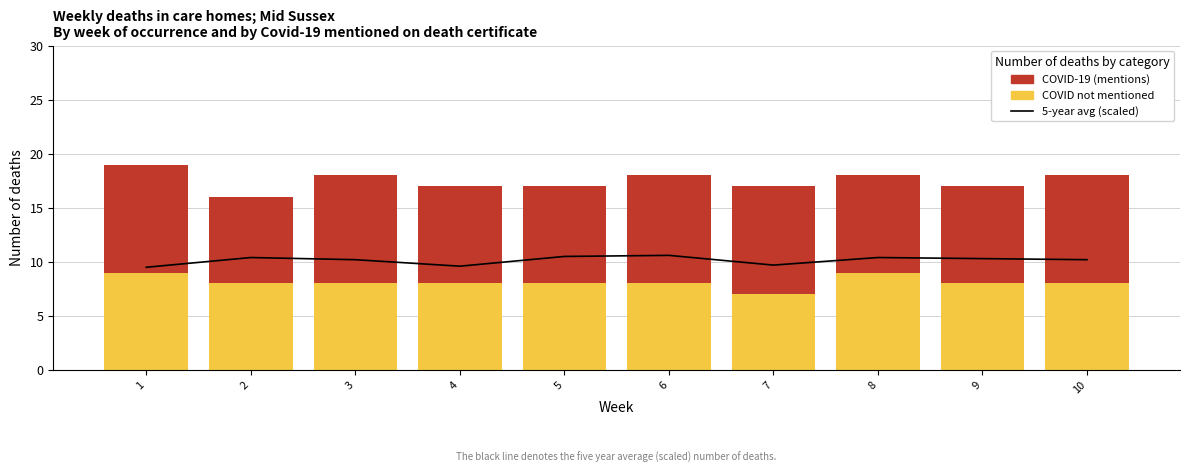

What is the average value of the COVID-19 series?

9.4